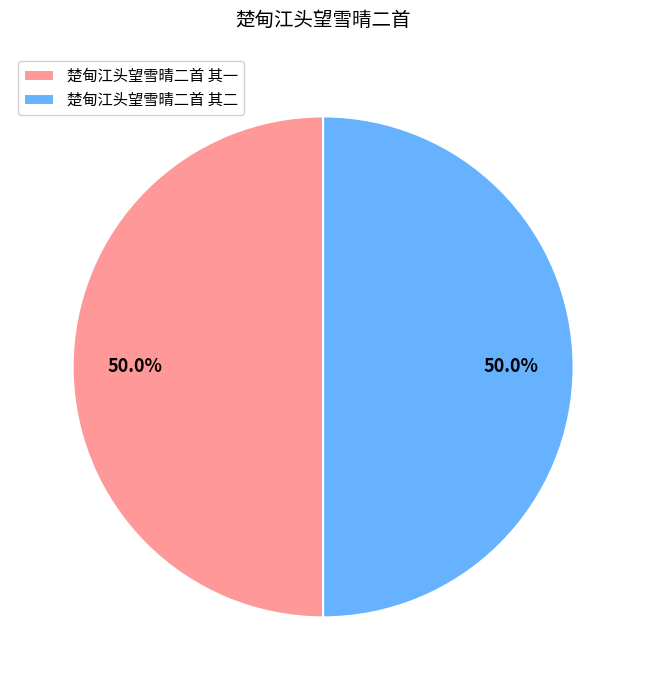

What percentage is the 楚甸江头望雪晴二首 其一 slice, to the nearest percent?

50%